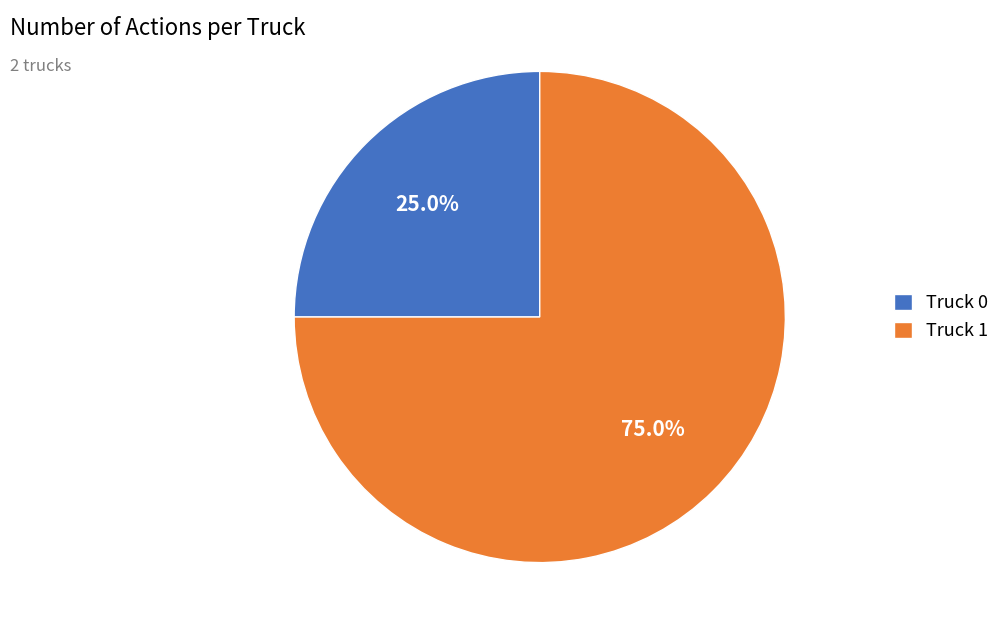

To the nearest percent, what is the combined percentage of Truck 1 and Truck 0?

100%